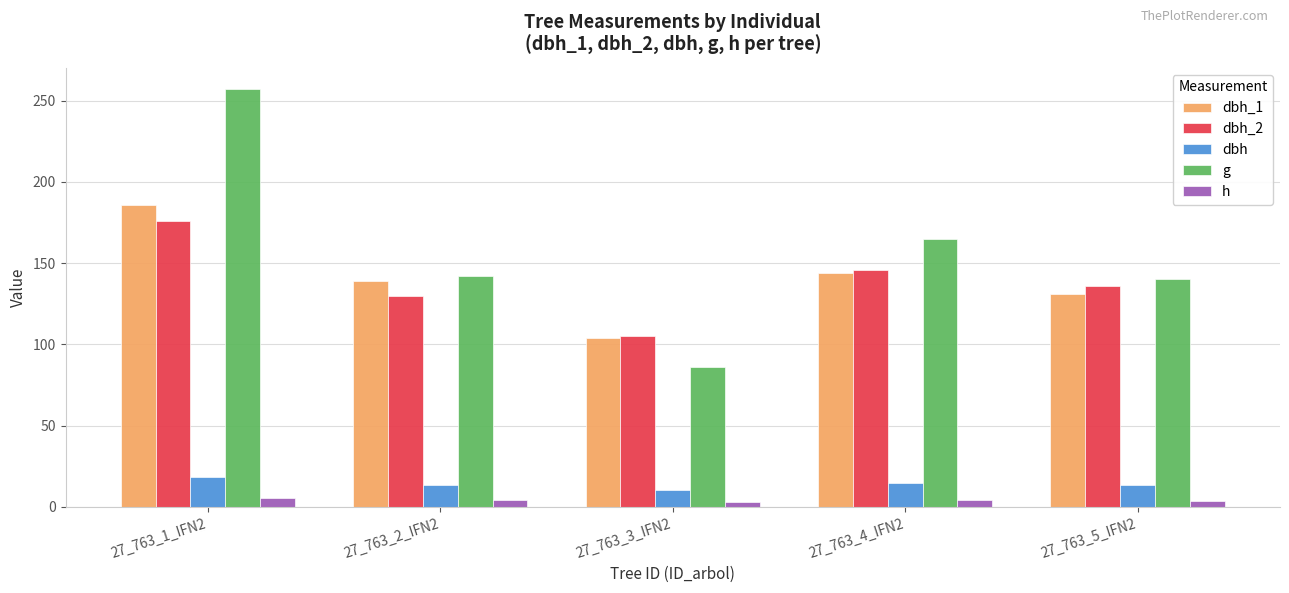

At which label is g closest to 171?

27_763_4_IFN2